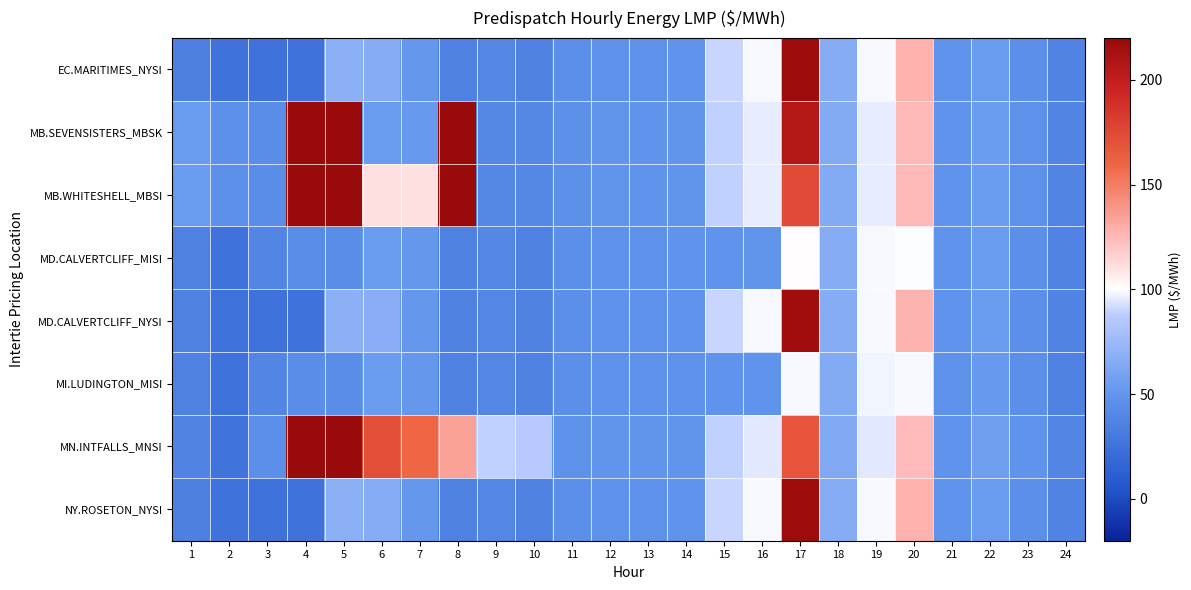

Which category has the lowest value across all series?

2